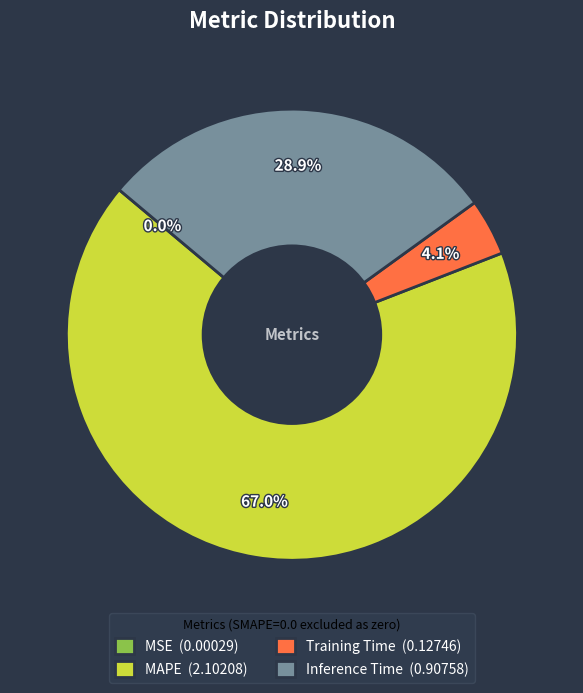

Which slice is the largest?

MAPE